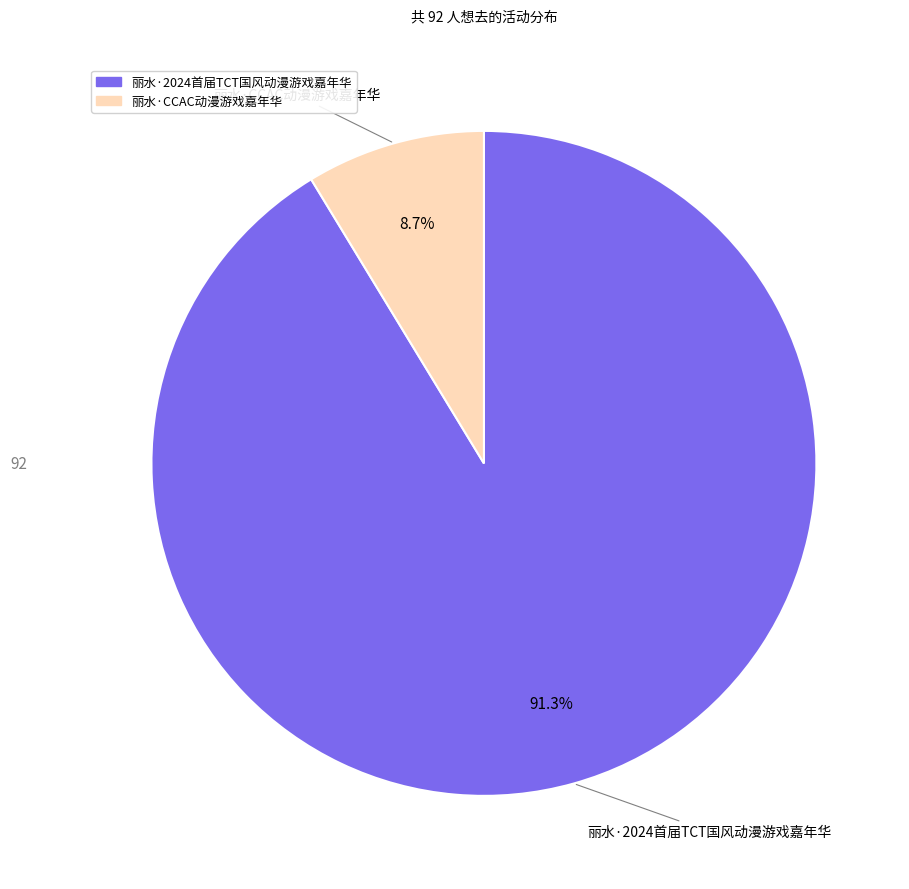

Which has a higher value, 丽水·CCAC动漫游戏嘉年华 or 丽水·2024首届TCT国风动漫游戏嘉年华?

丽水·2024首届TCT国风动漫游戏嘉年华